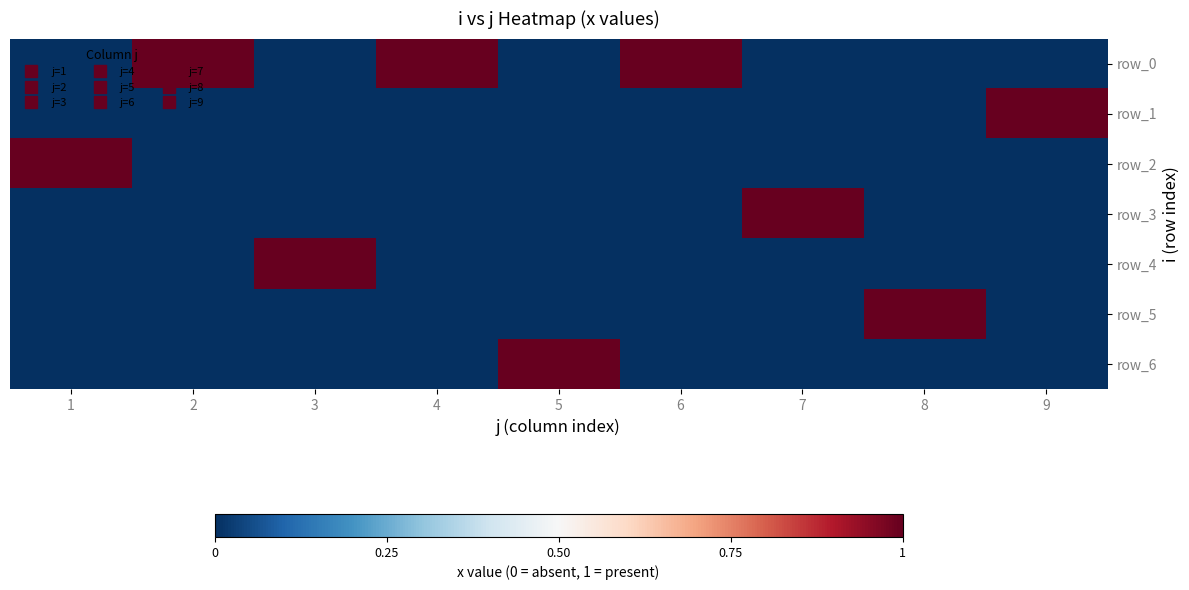

Reading left to right, transcribe all the data shown in this chart.

row_0: 1=0	2=1	3=0	4=1	5=0	6=1	7=0	8=0	9=0
row_1: 1=0	2=0	3=0	4=0	5=0	6=0	7=0	8=0	9=1
row_2: 1=1	2=0	3=0	4=0	5=0	6=0	7=0	8=0	9=0
row_3: 1=0	2=0	3=0	4=0	5=0	6=0	7=1	8=0	9=0
row_4: 1=0	2=0	3=1	4=0	5=0	6=0	7=0	8=0	9=0
row_5: 1=0	2=0	3=0	4=0	5=0	6=0	7=0	8=1	9=0
row_6: 1=0	2=0	3=0	4=0	5=1	6=0	7=0	8=0	9=0